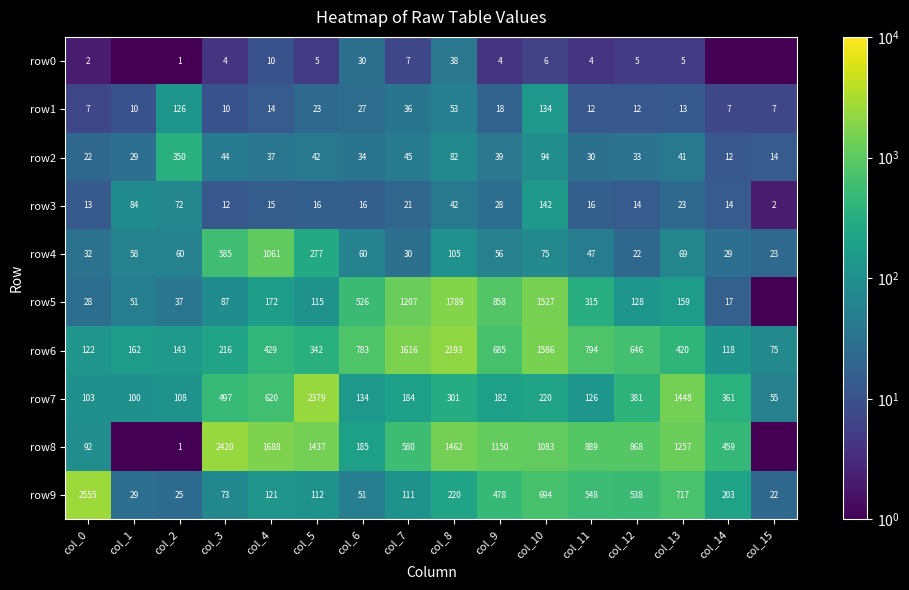

What is the greatest value displayed?

2555.0